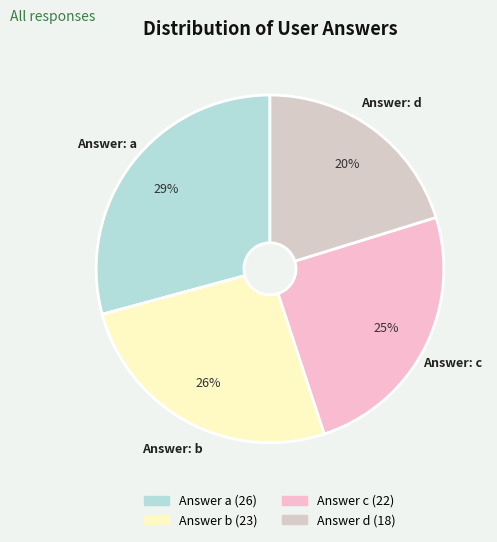

How many slices are in this pie chart?

4